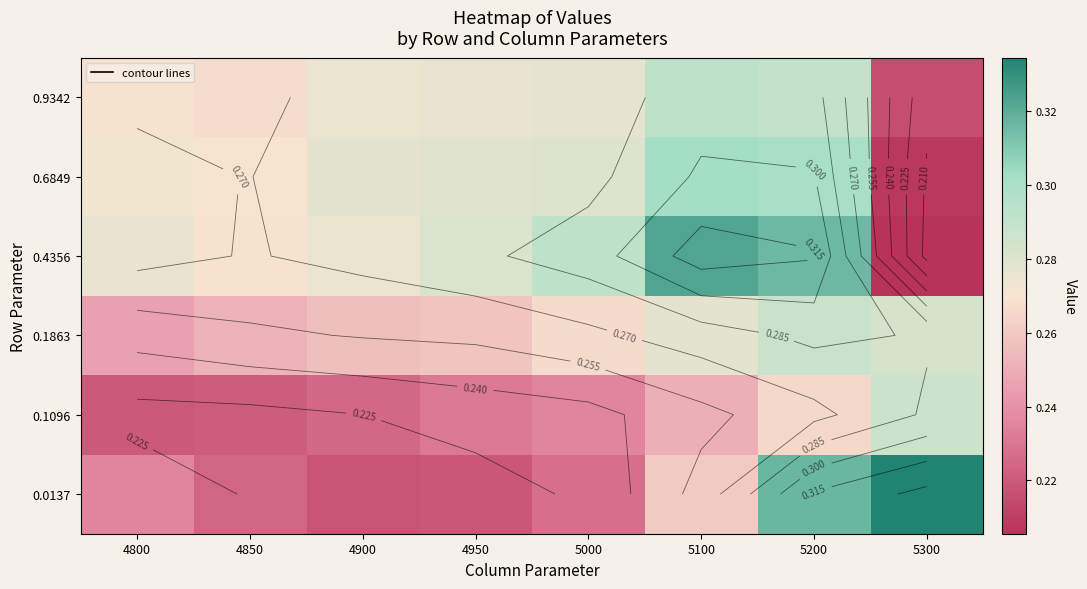

What is the highest value of the 0.9342 series?

0.3